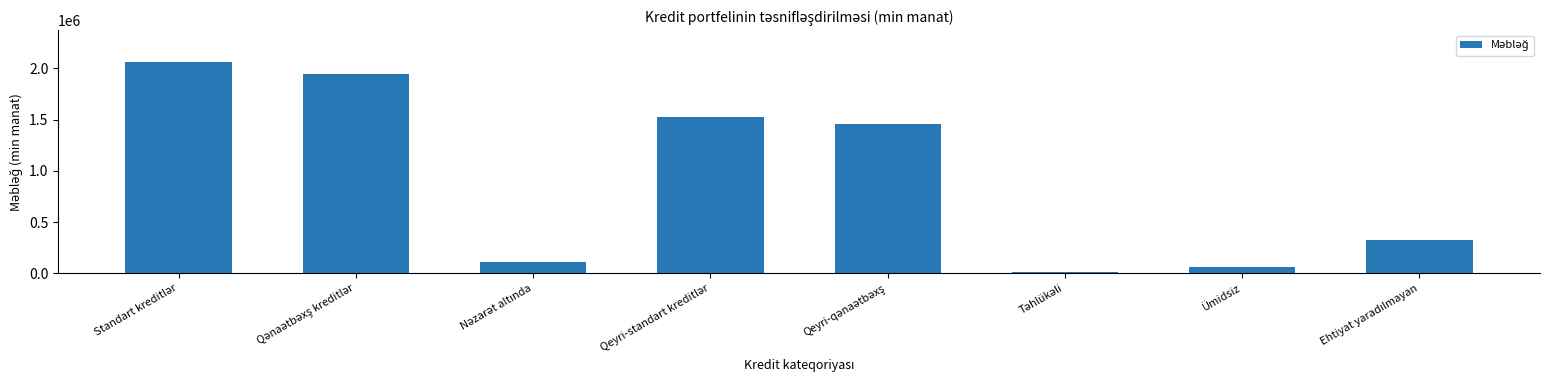

What is the maximum value shown in the chart?

2061949.5